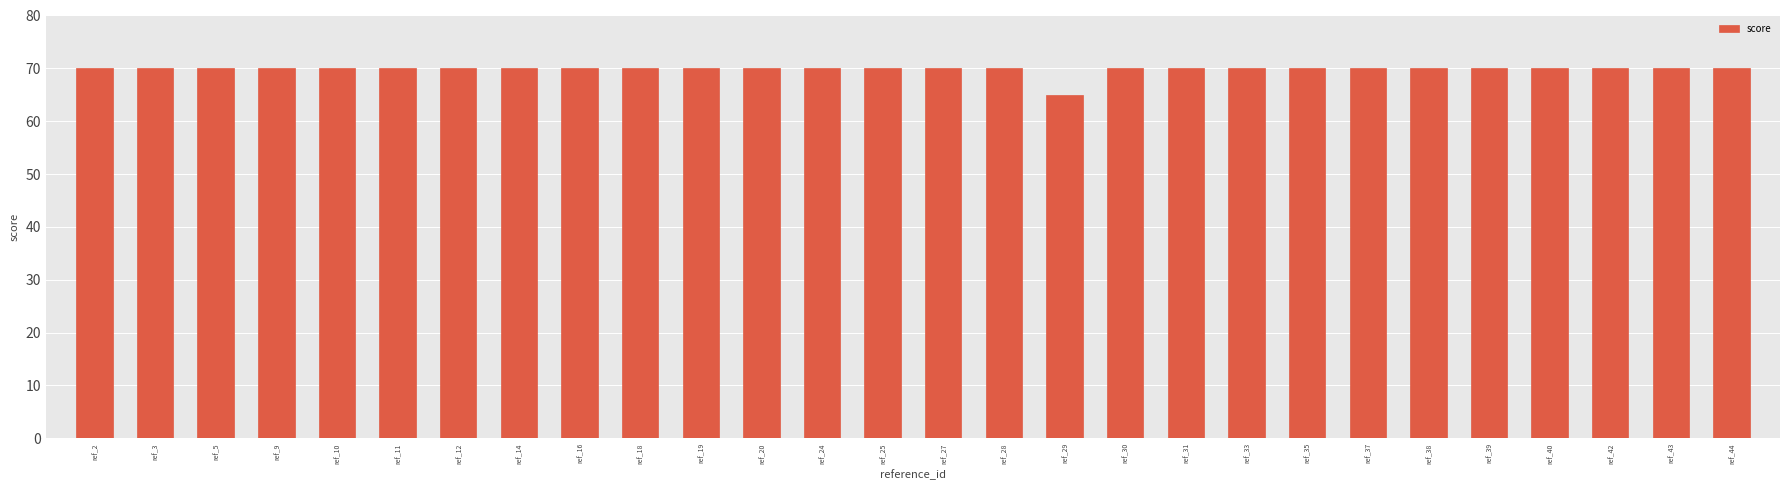

True or false: the data shows 70 at ref_33.

True